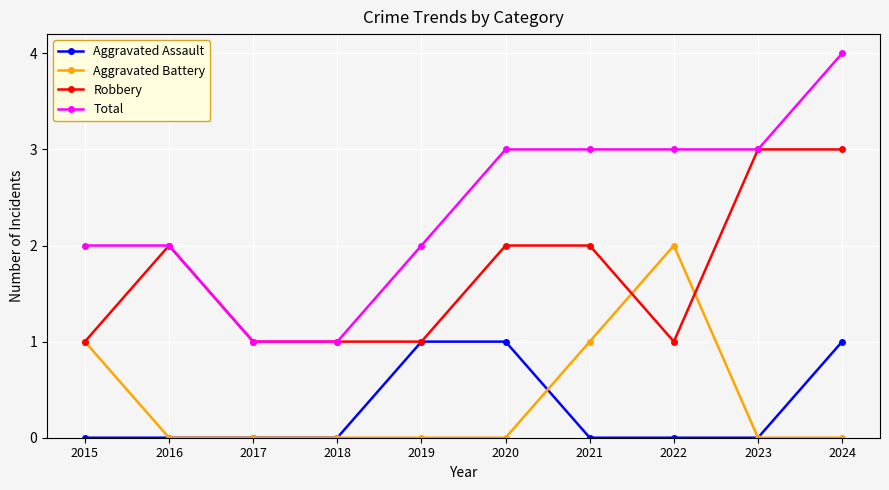

At which category does the chart reach its peak across all series?

2024